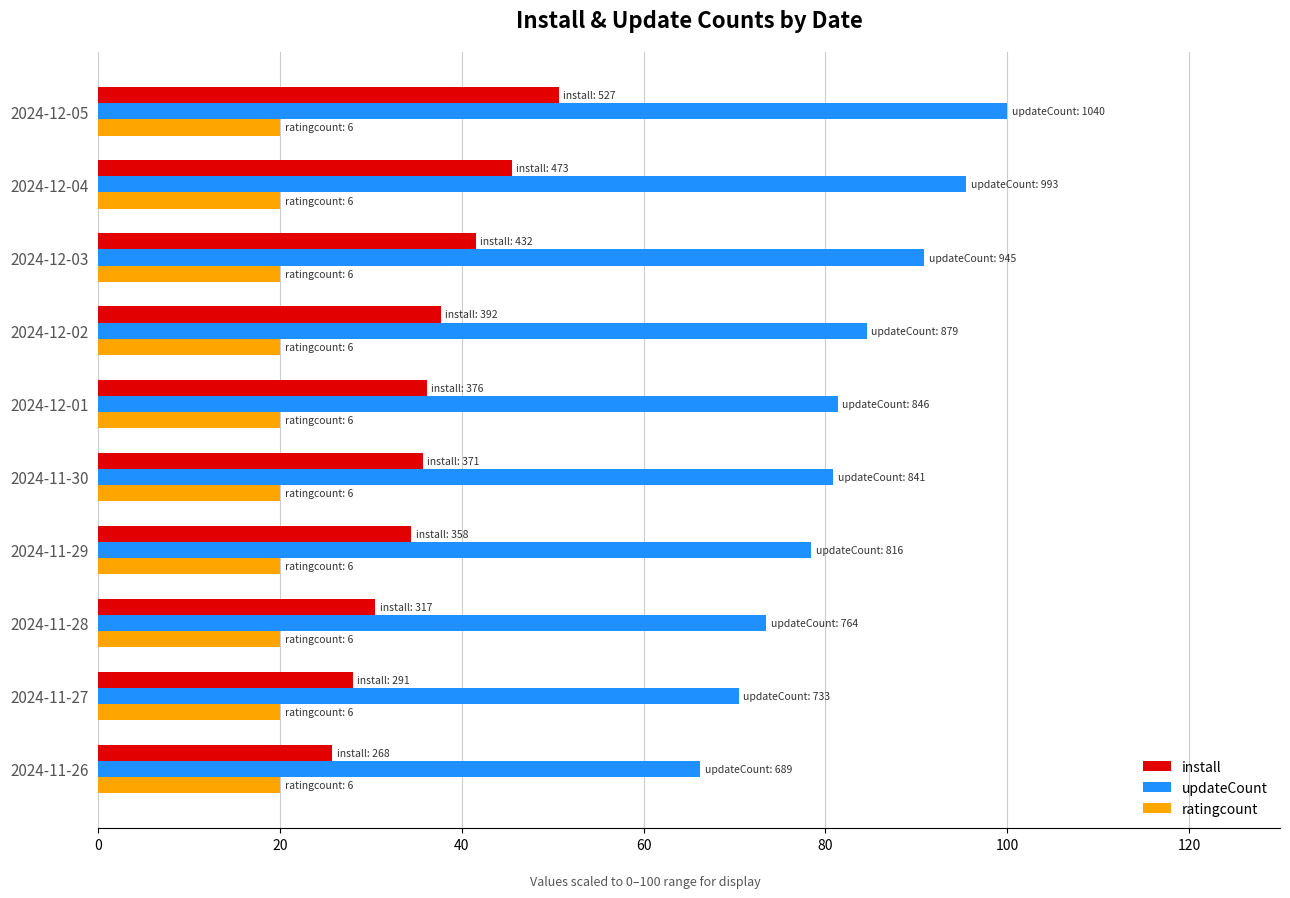

What is the difference between the maximum and second lowest values in the install series?

22.7